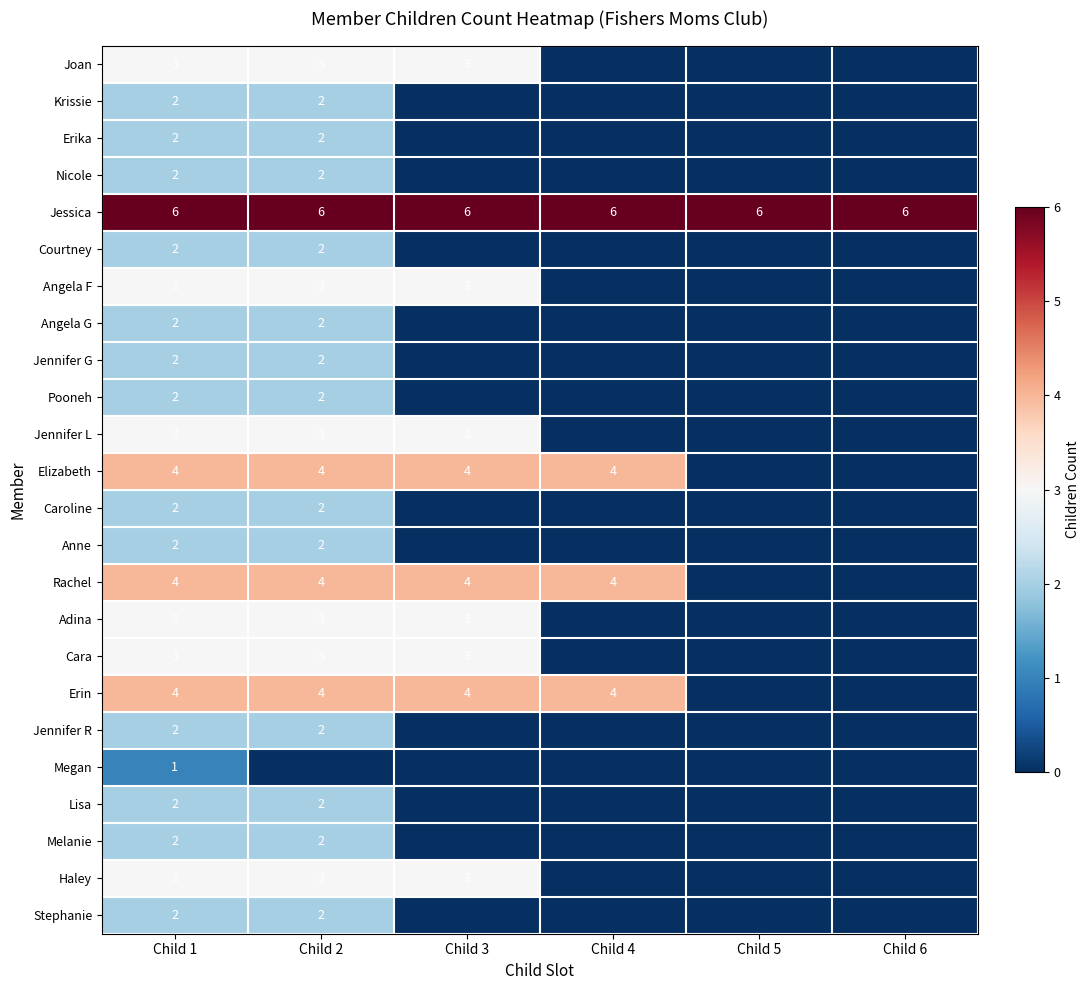

Is it true that Jessica equals 9 at Child 4?

False